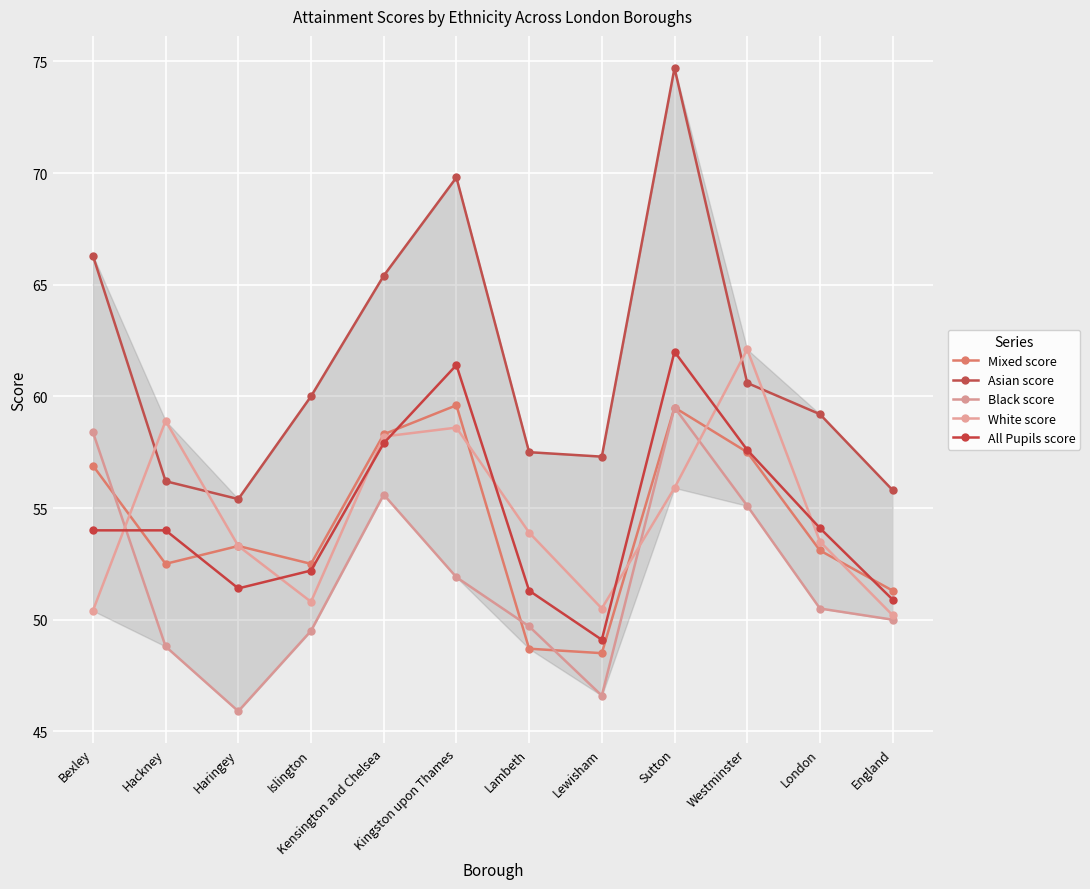

Reading left to right, transcribe all the data shown in this chart.

Mixed score: Bexley=56.9	Hackney=52.5	Haringey=53.3	Islington=52.5	Kensington and Chelsea=58.3	Kingston upon Thames=59.6	Lambeth=48.7	Lewisham=48.5	Sutton=59.5	Westminster=57.5	London=53.1	England=51.3
Asian score: Bexley=66.3	Hackney=56.2	Haringey=55.4	Islington=60.0	Kensington and Chelsea=65.4	Kingston upon Thames=69.8	Lambeth=57.5	Lewisham=57.3	Sutton=74.7	Westminster=60.6	London=59.2	England=55.8
Black score: Bexley=58.4	Hackney=48.8	Haringey=45.9	Islington=49.5	Kensington and Chelsea=55.6	Kingston upon Thames=51.9	Lambeth=49.7	Lewisham=46.6	Sutton=59.5	Westminster=55.1	London=50.5	England=50.0
White score: Bexley=50.4	Hackney=58.9	Haringey=53.3	Islington=50.8	Kensington and Chelsea=58.2	Kingston upon Thames=58.6	Lambeth=53.9	Lewisham=50.5	Sutton=55.9	Westminster=62.1	London=53.5	England=50.2
All Pupils score: Bexley=54.0	Hackney=54.0	Haringey=51.4	Islington=52.2	Kensington and Chelsea=57.9	Kingston upon Thames=61.4	Lambeth=51.3	Lewisham=49.1	Sutton=62.0	Westminster=57.6	London=54.1	England=50.9